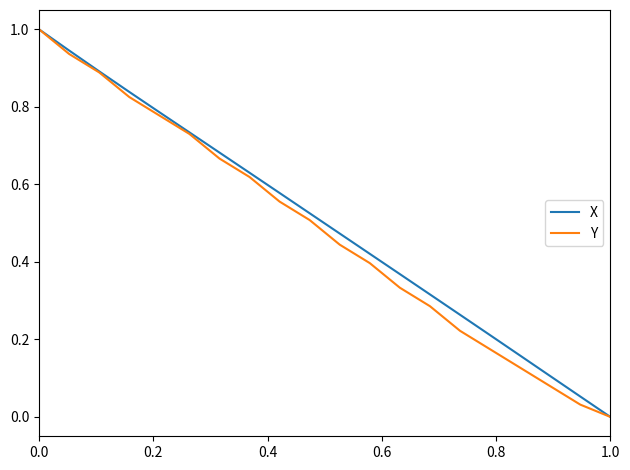

What is the maximum value shown in the chart?

1.0